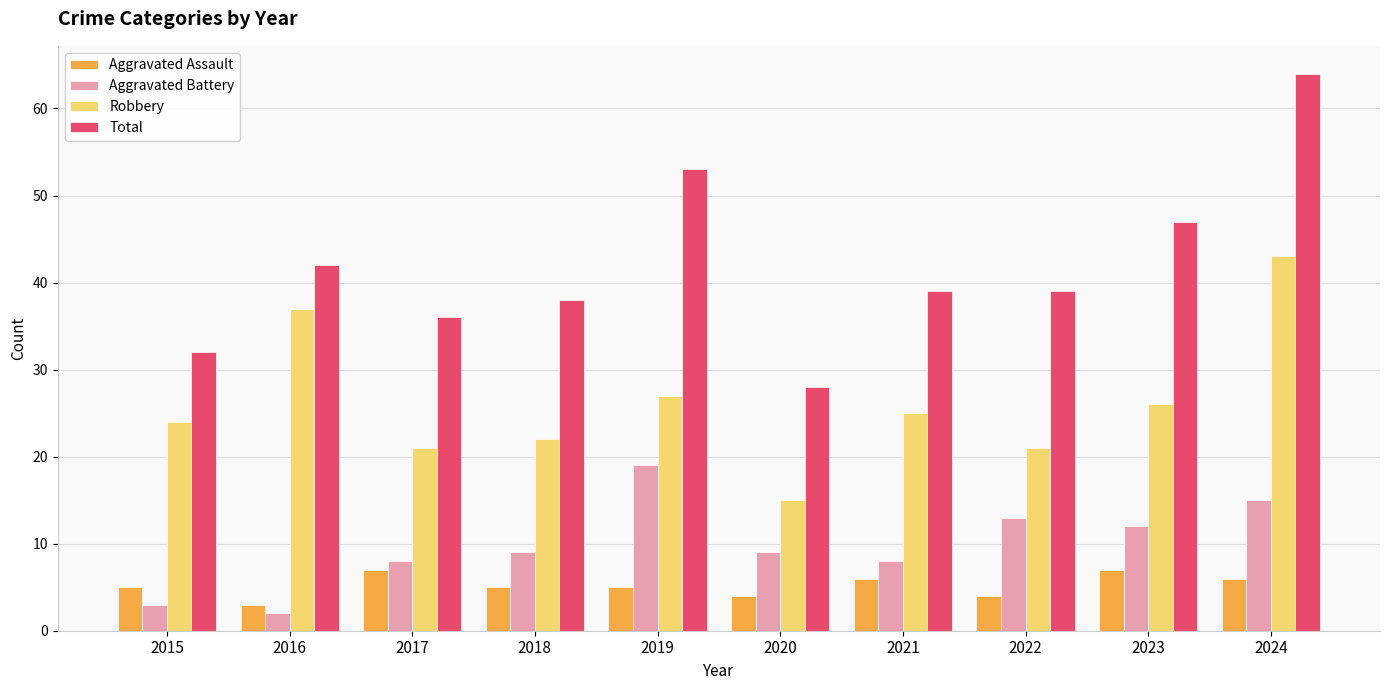

What is the sum of the Total values at 2020 and 2019?

81